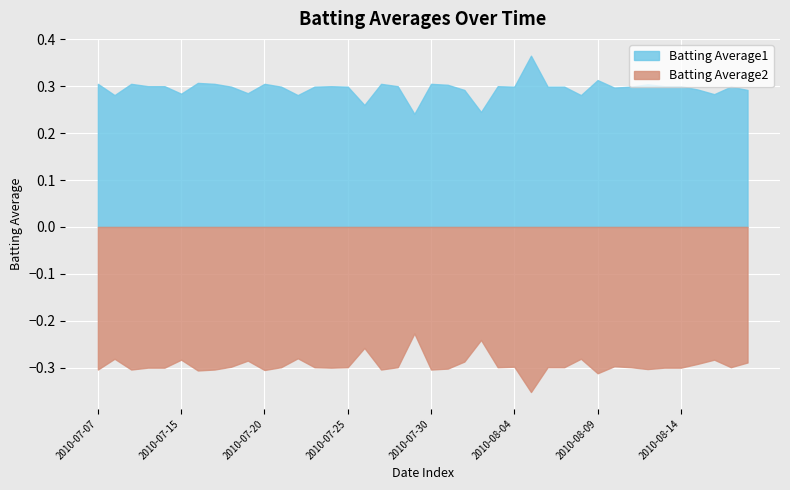

What are all the series names shown in the legend?

Batting Average1, Batting Average2